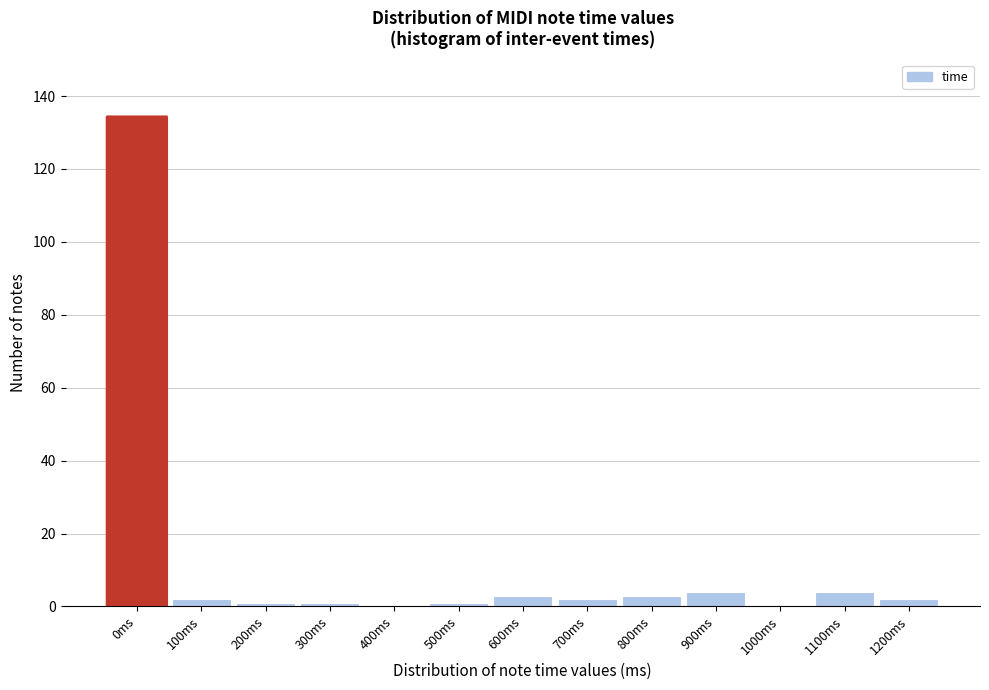

Reading left to right, transcribe all the data shown in this chart.

0ms=134	100ms=2	200ms=1	300ms=1	400ms=0	500ms=1	600ms=3	700ms=2	800ms=3	900ms=4	1000ms=0	1100ms=4	1200ms=2